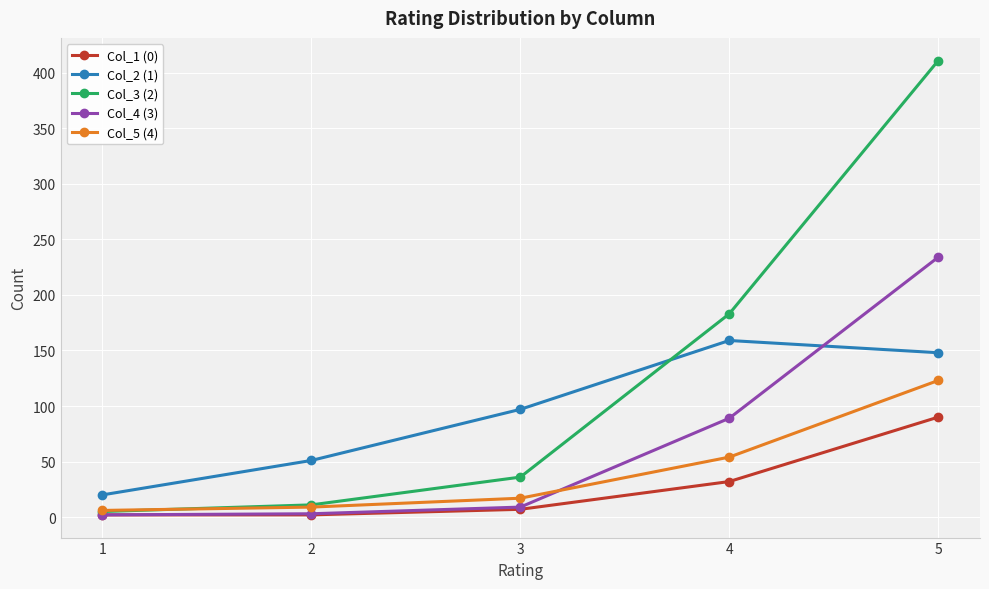

Rank the series by their maximum value, from lowest to highest.

Col_1 (0), Col_5 (4), Col_2 (1), Col_4 (3), Col_3 (2)